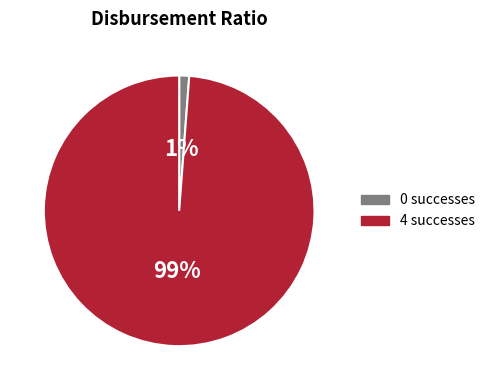

To the nearest percent, what is the difference between the largest and smallest slice percentages?

98%